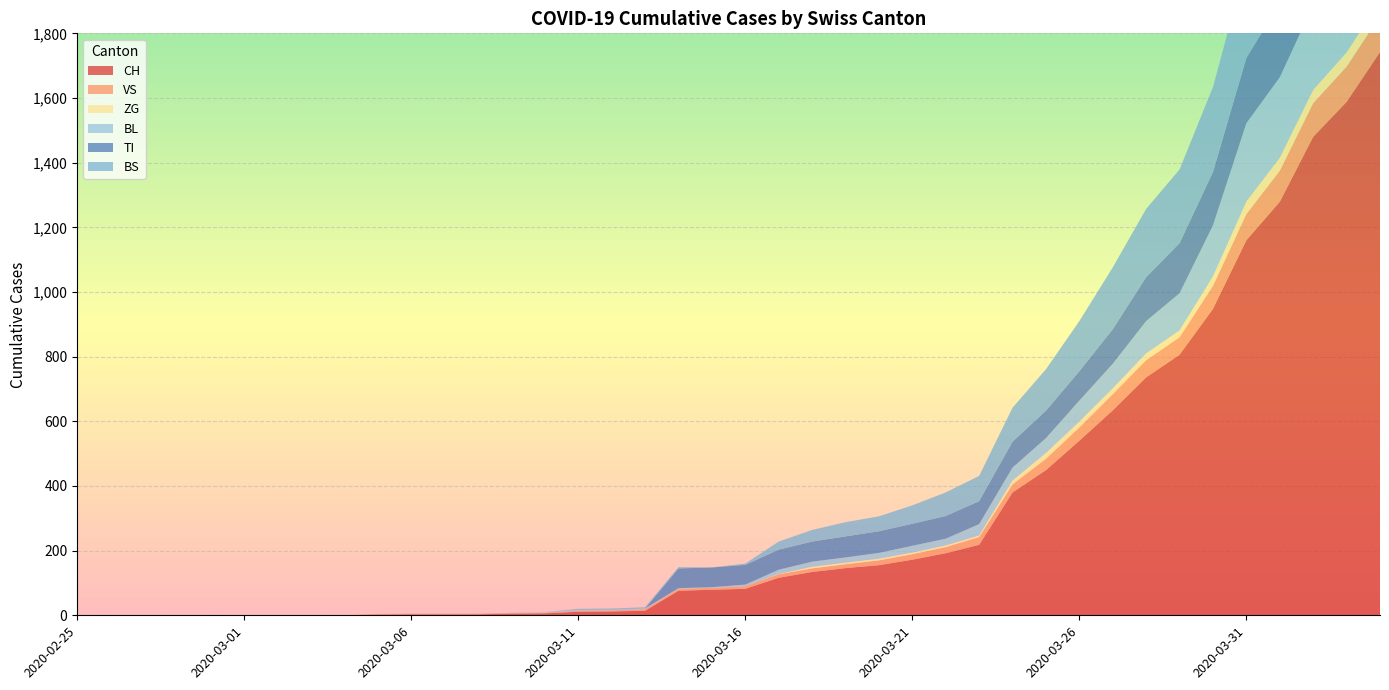

Reading right to left, extract all data points from this chart.

CH: 1742	1588	1480	1279	1160	948	806	736	634	540	449	380	218	192	172	155	146	134	116	82	79	76	14	12	11	6	5	3	3	3	2	0	0	0	0	0	0	0	0	0
VS: 112	109	104	96	81	71	54	53	50	41	35	25	24	19	17	15	12	11	11	8	6	6	5	3	3	2	2	2	2	2	2	0	0	0	0	0	0	0	0	0
ZG: 46	44	41	40	39	29	21	21	18	18	18	12	5	5	5	5	5	5	1	0	0	0	0	0	0	0	0	0	0	0	0	0	0	0	0	0	0	0	0	0
BL: 298	266	262	249	242	158	115	100	76	65	46	40	35	21	21	18	16	16	13	5	2	2	2	2	2	2	1	0	0	0	0	0	0	0	0	0	0	0	0	0
TI: 314	287	263	229	202	165	155	136	107	91	85	80	71	70	68	67	65	62	62	61	61	61	0	0	0	0	0	0	0	0	0	0	0	0	0	0	0	0	0	0
BS: 434	397	350	323	292	263	228	211	191	155	128	105	78	73	57	46	44	36	25	4	0	4	4	4	4	0	0	0	0	0	0	0	0	0	0	0	0	0	0	0